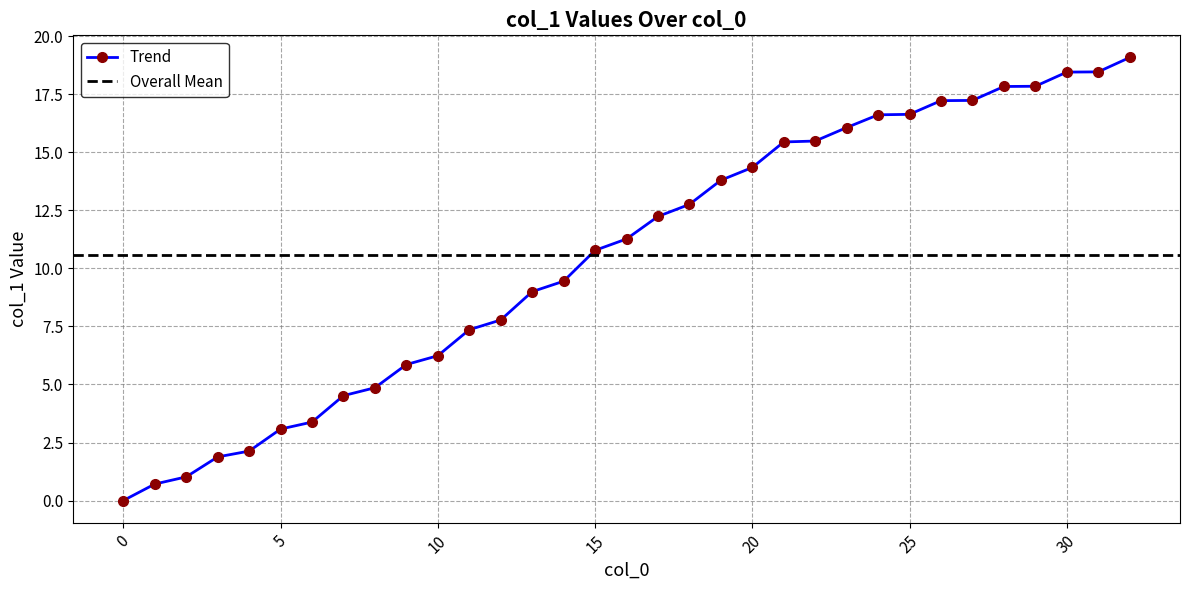

Approximately how many times larger is the value at 28 compared to 17?

1.5